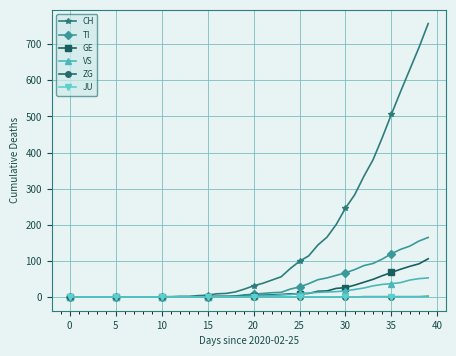

What is the greatest value displayed?

757